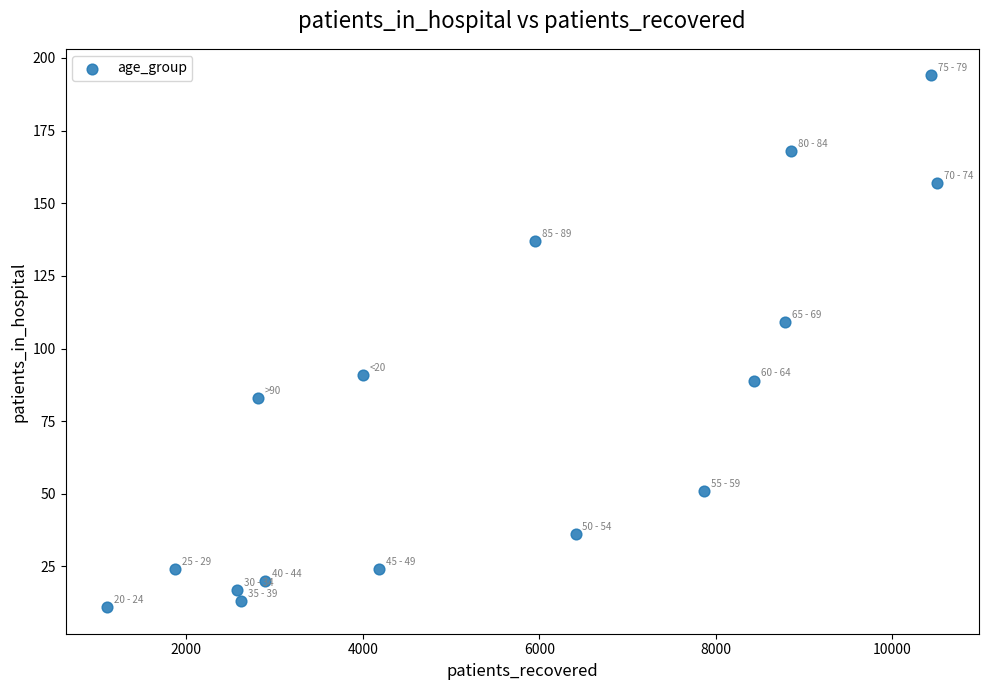

What Y value in the scatter plot is closest to 102?

109